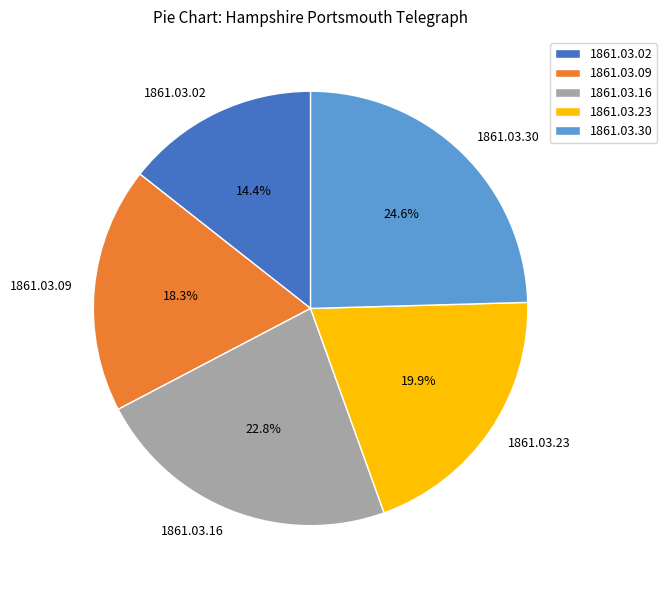

What is the total percentage of 1861.03.30 and 1861.03.09?

42.9%